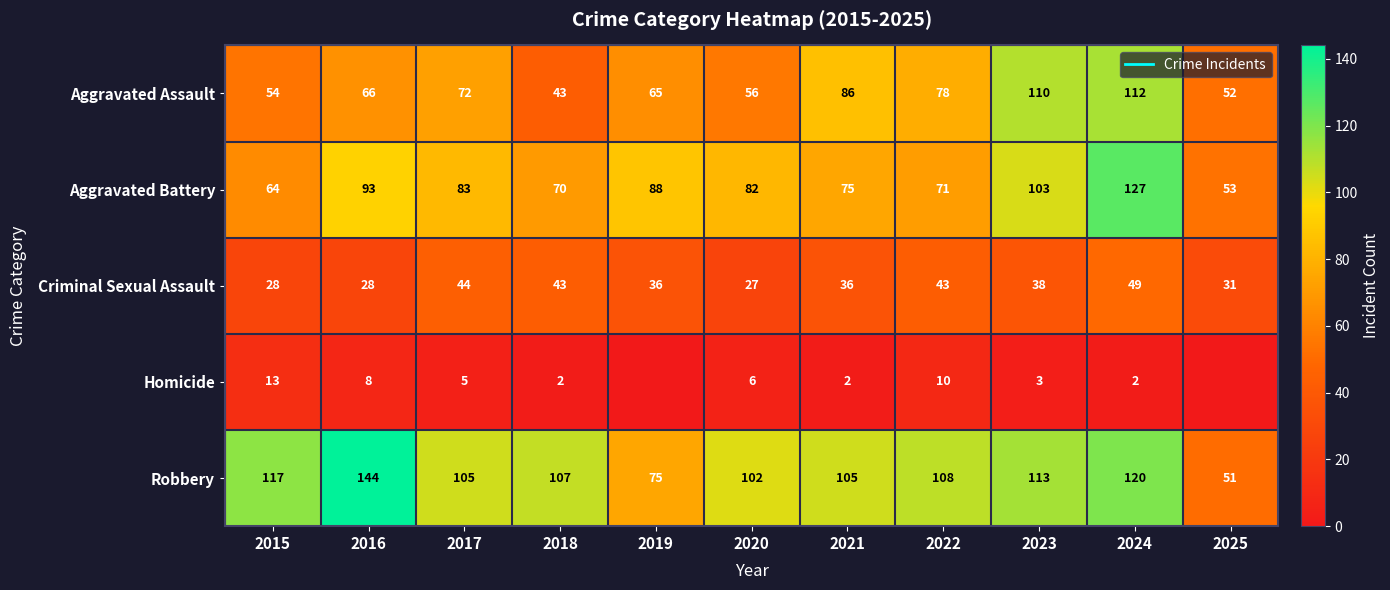

What is the difference between the Robbery values at 2024 and 2019?

45